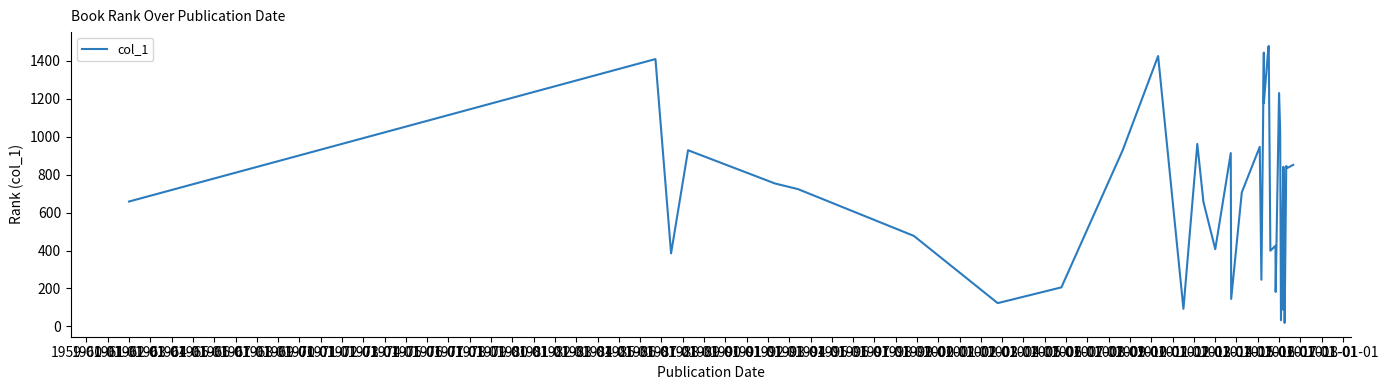

Reading left to right, list all the values displayed in this chart.

658	1408	385	928	753	723	477	123	206	927	1424	93	961	656	407	913	145	706	946	246	1442	1175	1466	1477	399	425	182	1229	1033	33	747	87	841	378	749	654	19	845	835	851